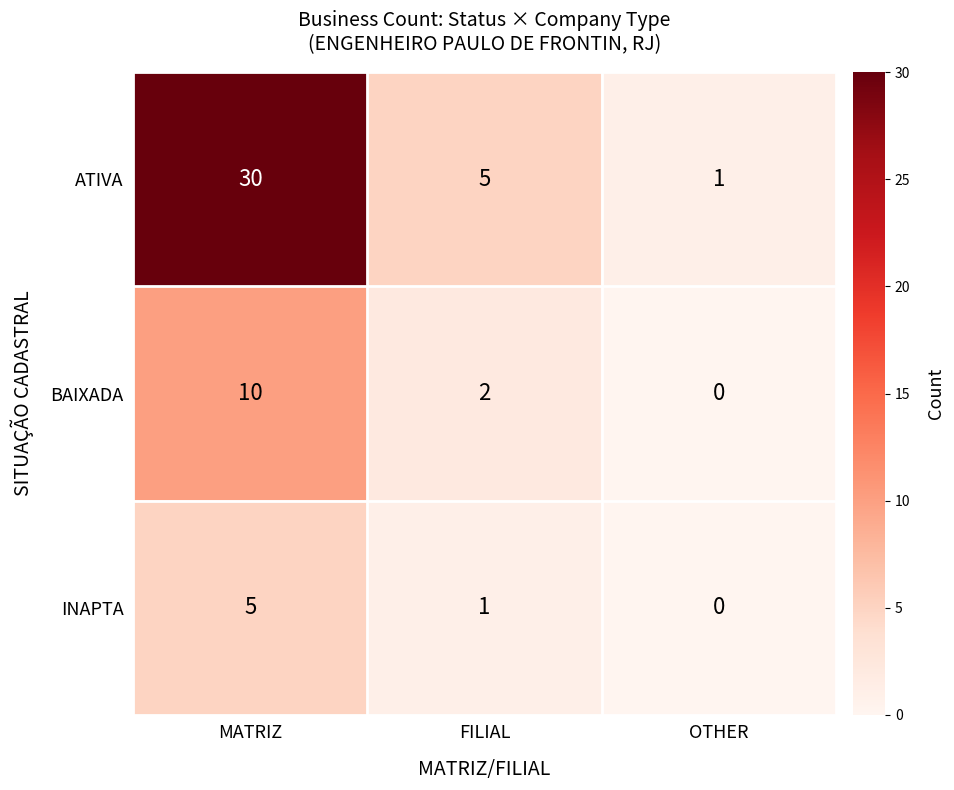

At which category does the chart reach its minimum across all series?

OTHER